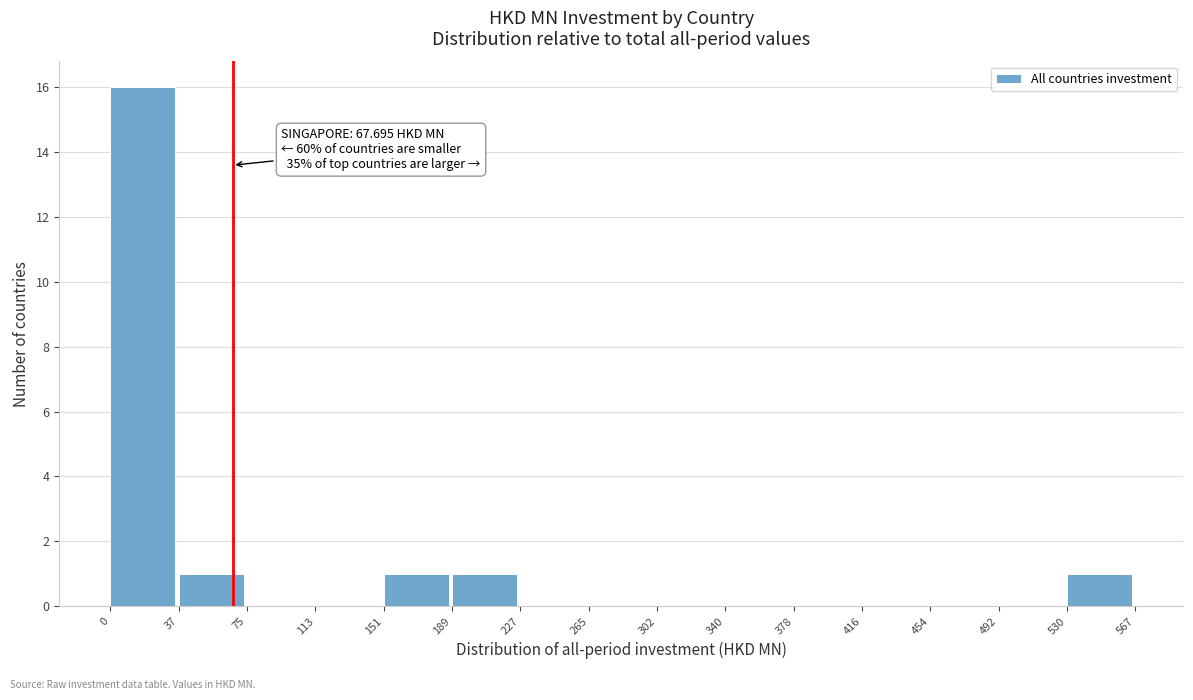

Over which range of the x-axis is the bar tallest?

0 to 37